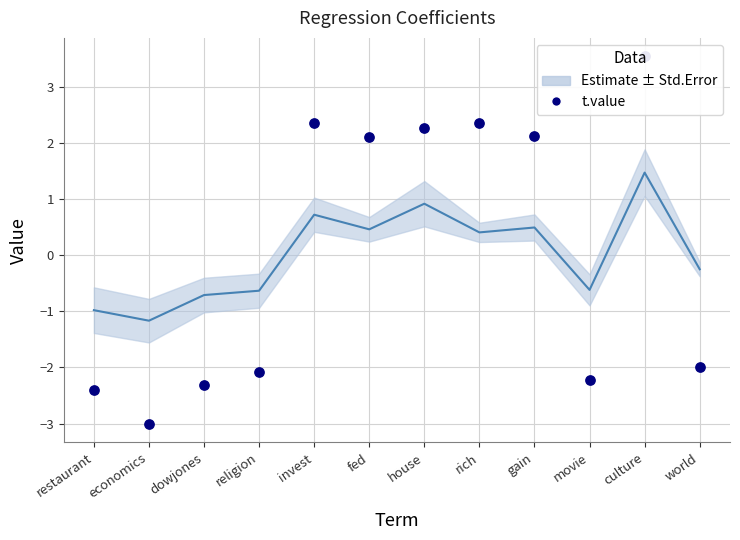

Which has a higher value, culture or religion?

culture